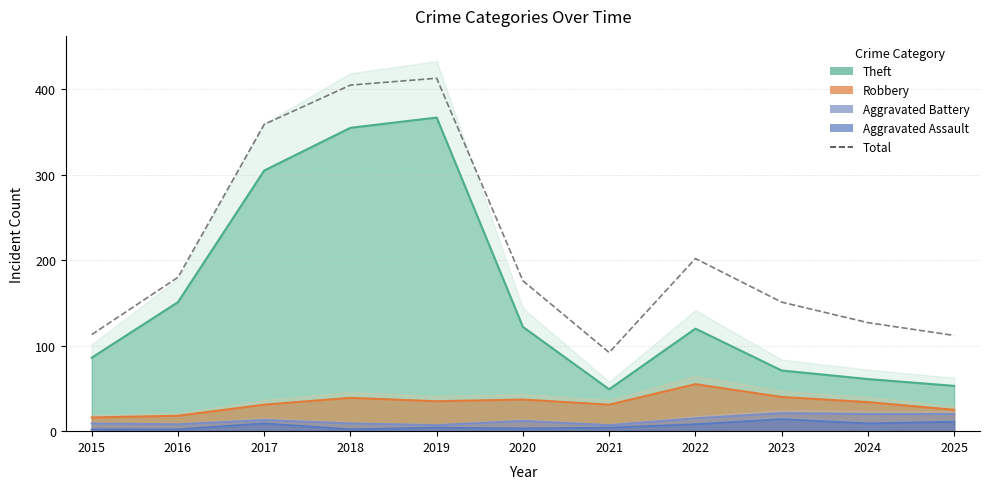

Rank the categories by value from highest to lowest.

2019, 2018, 2017, 2022, 2016, 2020, 2023, 2024, 2015, 2025, 2021